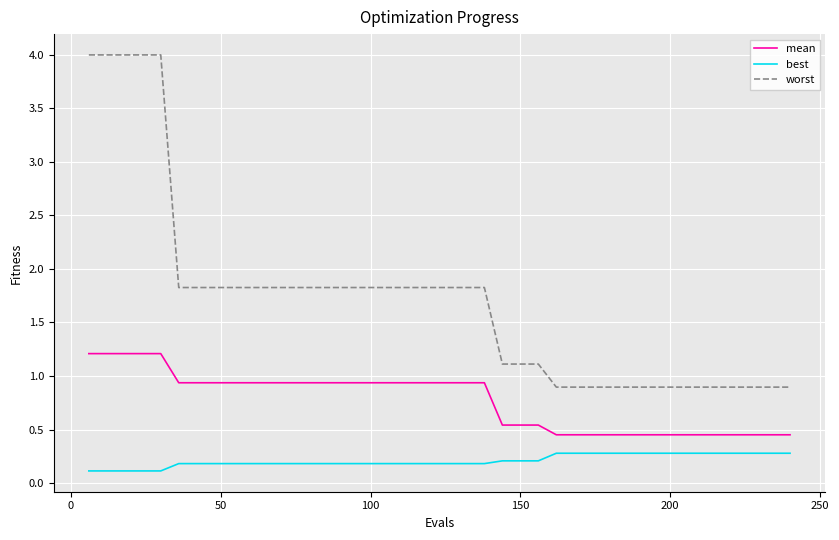

List the series in order of their peak value, highest first.

worst, mean, best